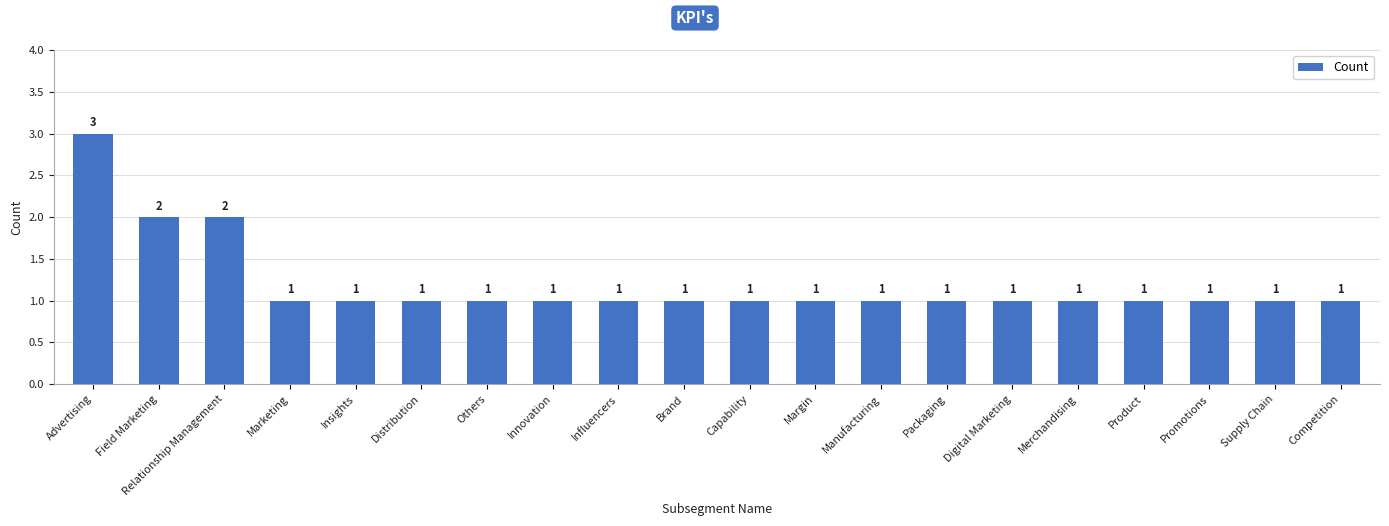

Reading right to left, extract all data points from this chart.

Competition=1	Supply Chain=1	Promotions=1	Product=1	Merchandising=1	Digital Marketing=1	Packaging=1	Manufacturing=1	Margin=1	Capability=1	Brand=1	Influencers=1	Innovation=1	Others=1	Distribution=1	Insights=1	Marketing=1	Relationship Management=2	Field Marketing=2	Advertising=3